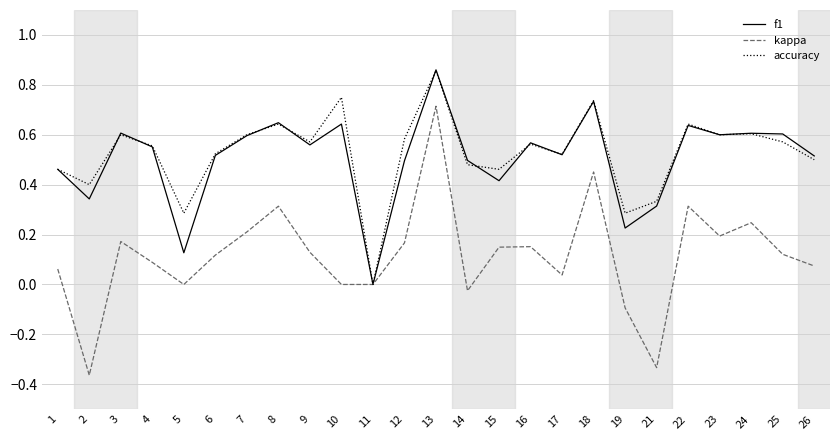

How many lines are shown in the chart?

3